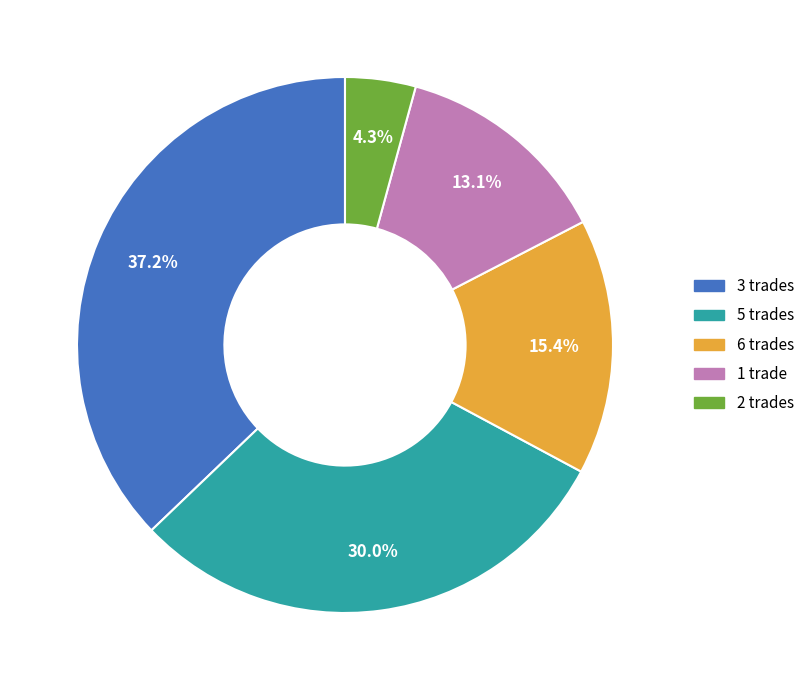

Count the number of slices in the pie.

5